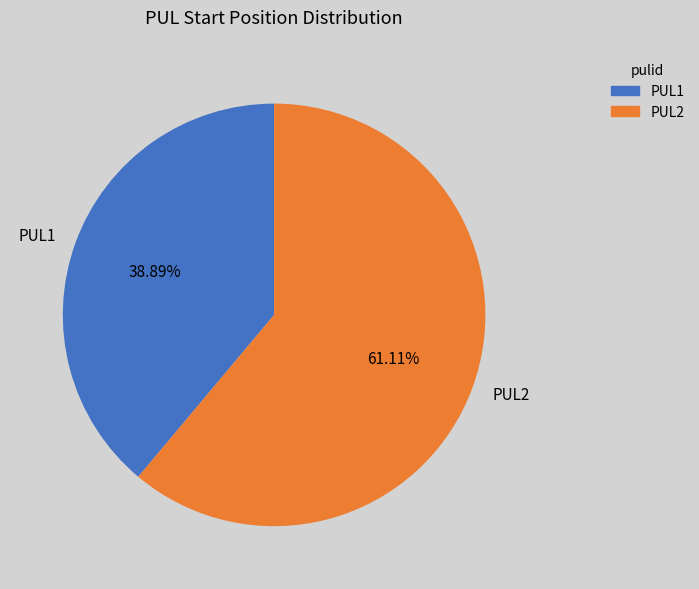

Which category has the biggest portion of the pie?

PUL2